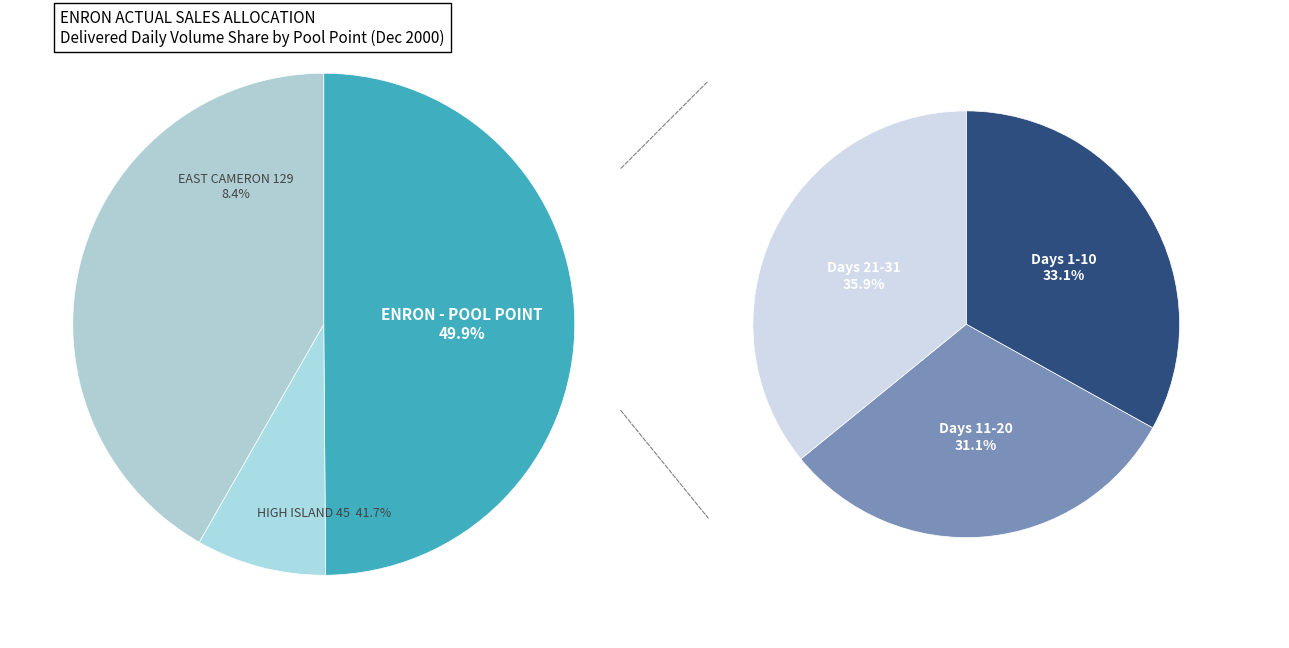

What percentage is the EAST CAMERON 129 slice, to the nearest percent?

8%